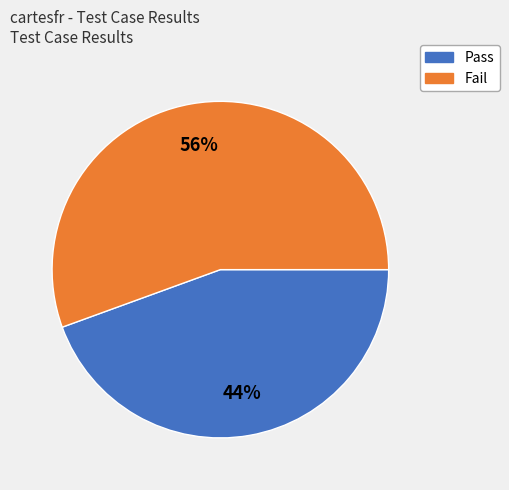

To the nearest percent, what percentage of the pie is Pass?

44%